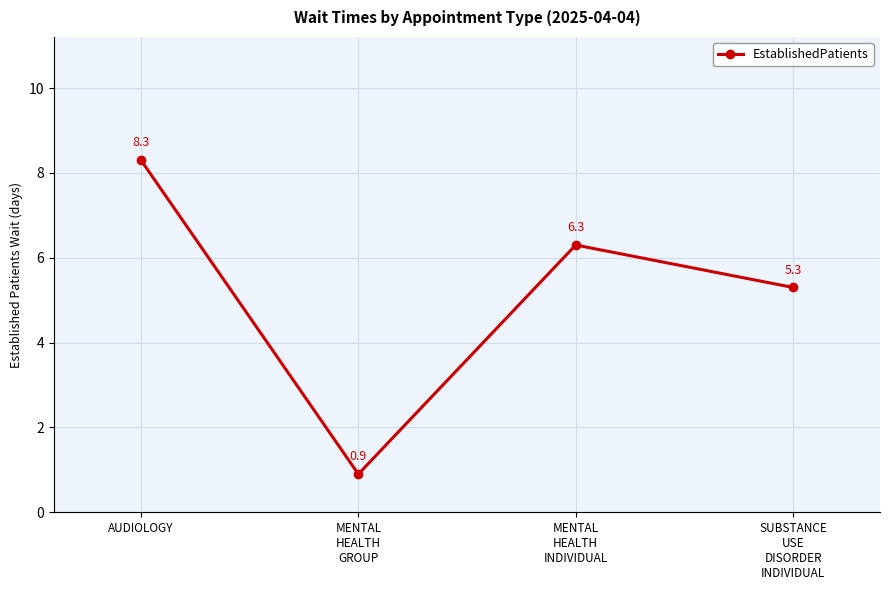

At which label does the data first exceed 6?

AUDIOLOGY